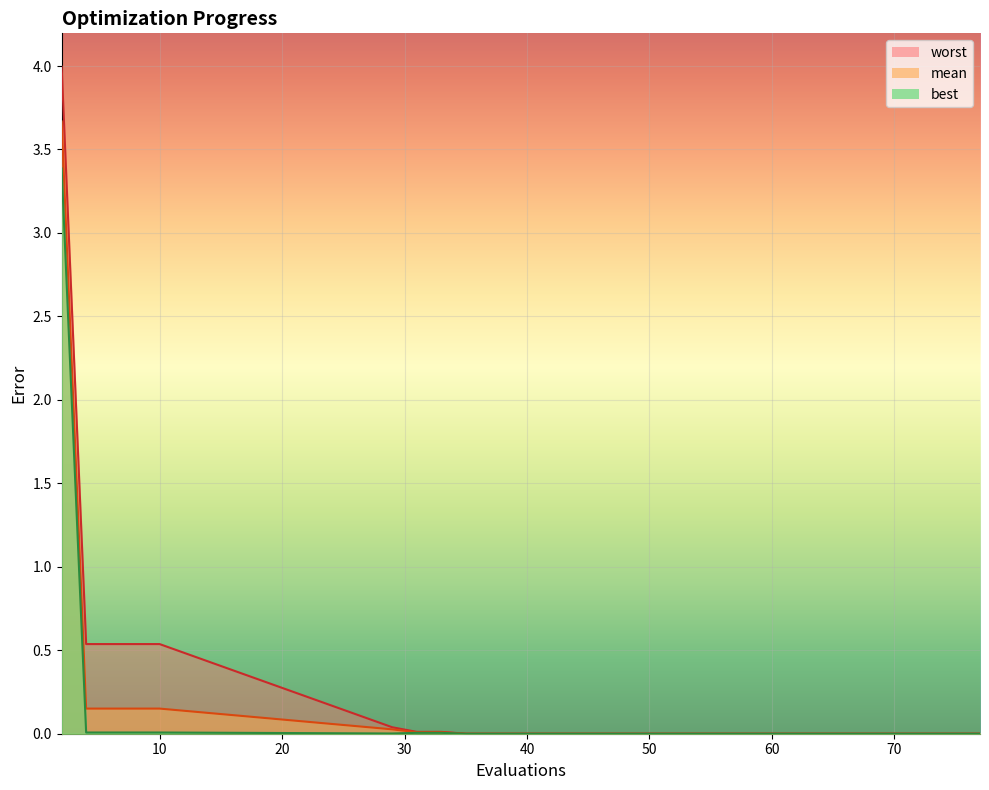

Which series has the widest spread of values?

worst